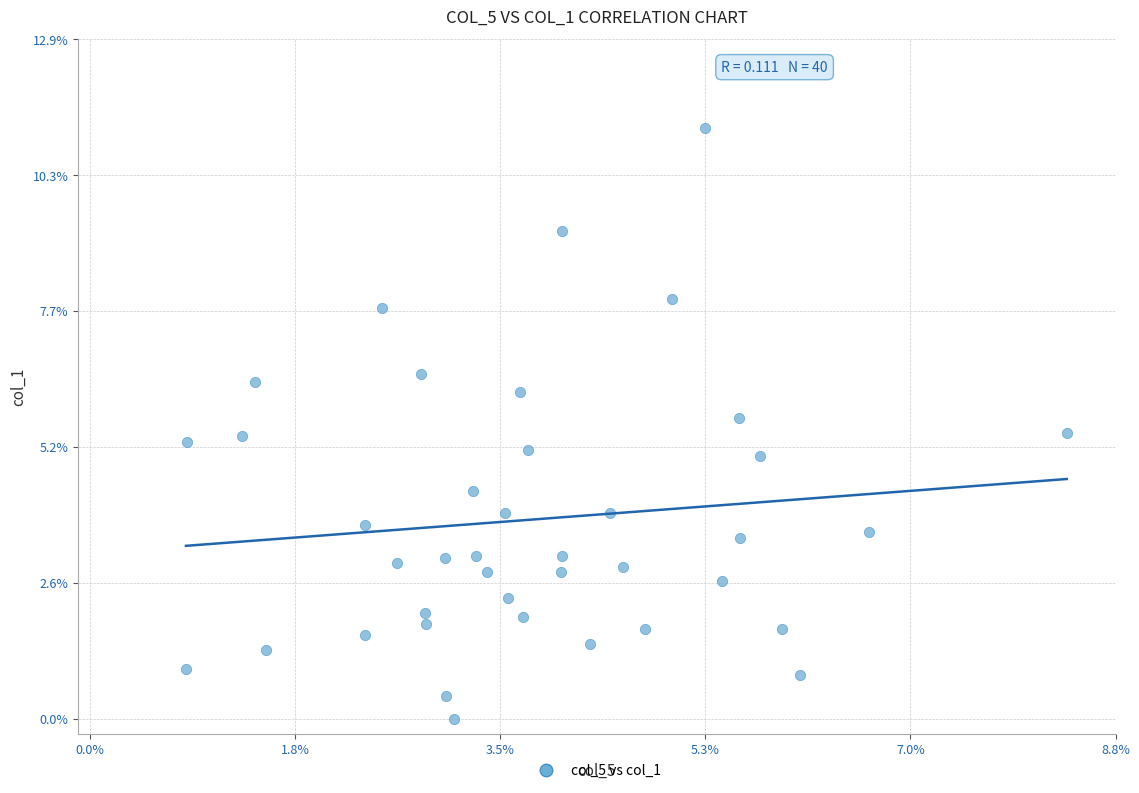

What is the range of Y values (max minus min)?

11.2